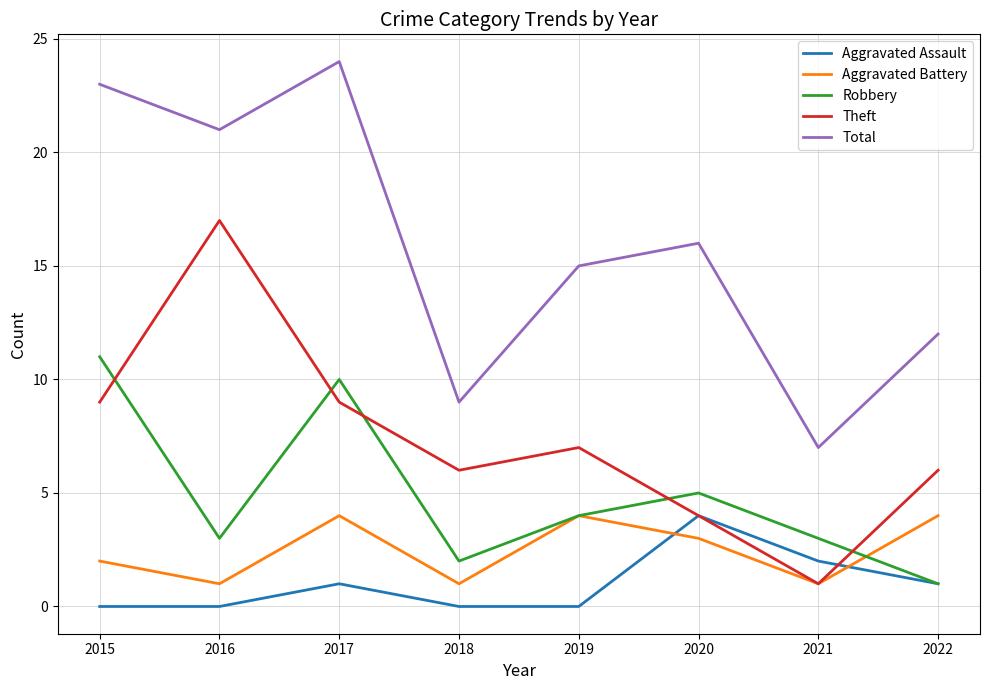

What is the maximum value for Theft?

17